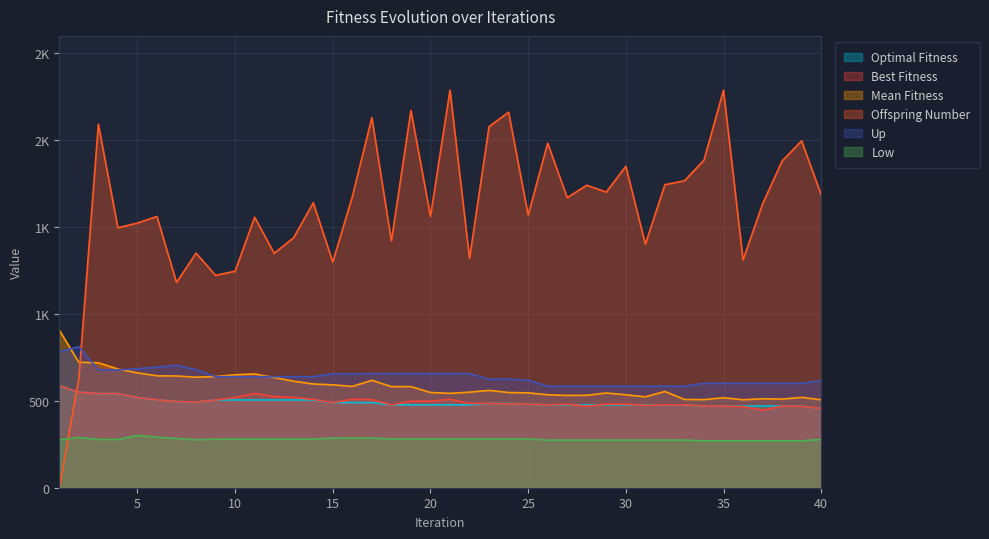

What is the value of the Up point at the 29th from the left?

584